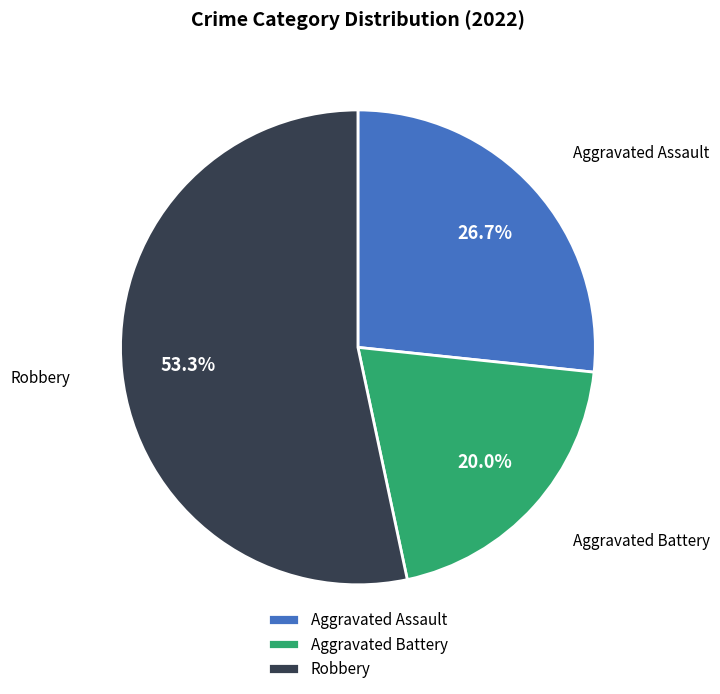

How many slices are in this pie chart?

3